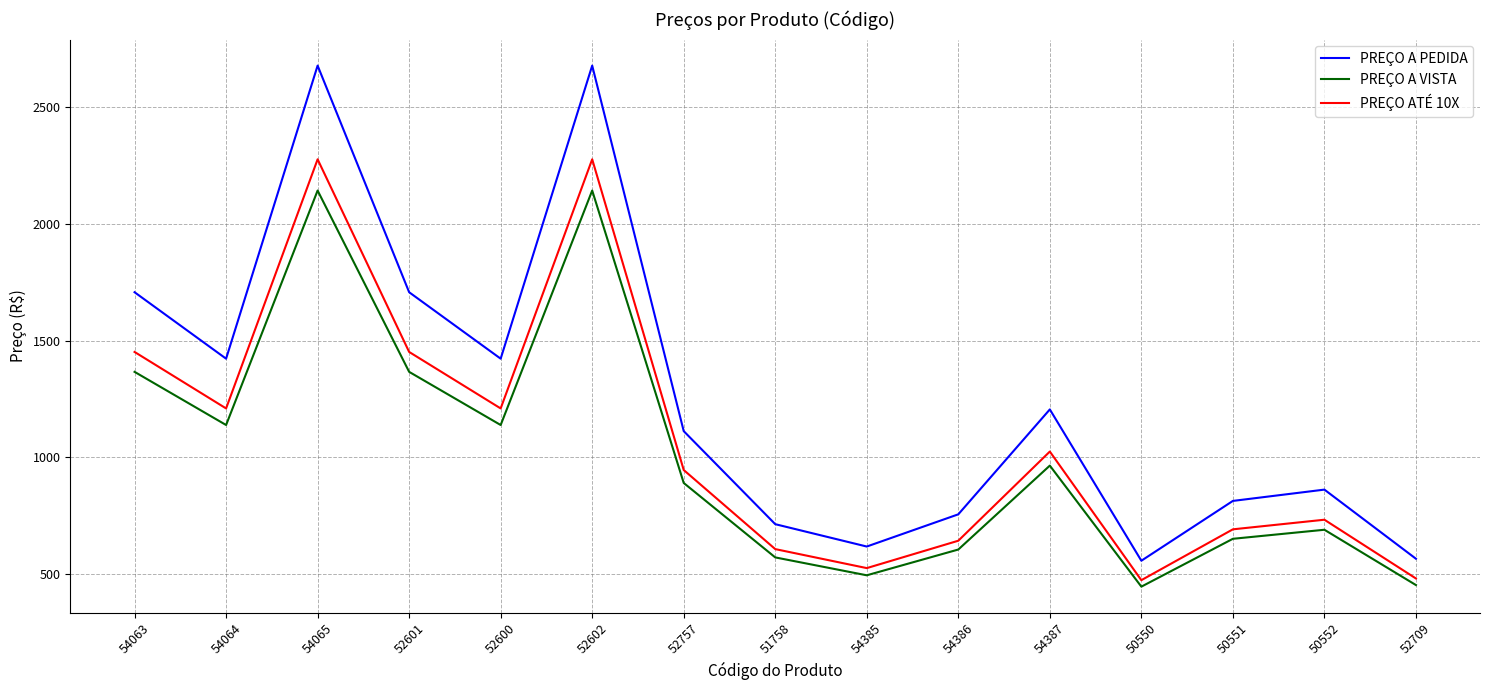

What is the difference between the second highest and minimum values in the PREÇO A PEDIDA series?

2123.5